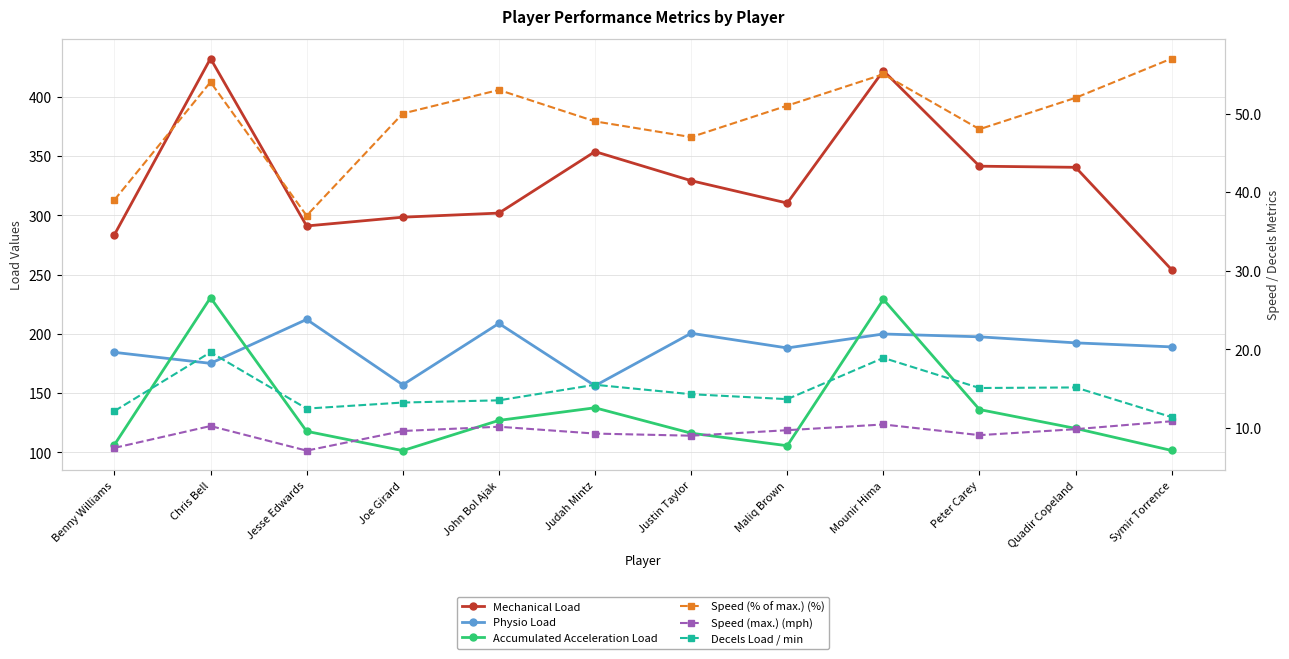

How many series are shown in this chart?

6